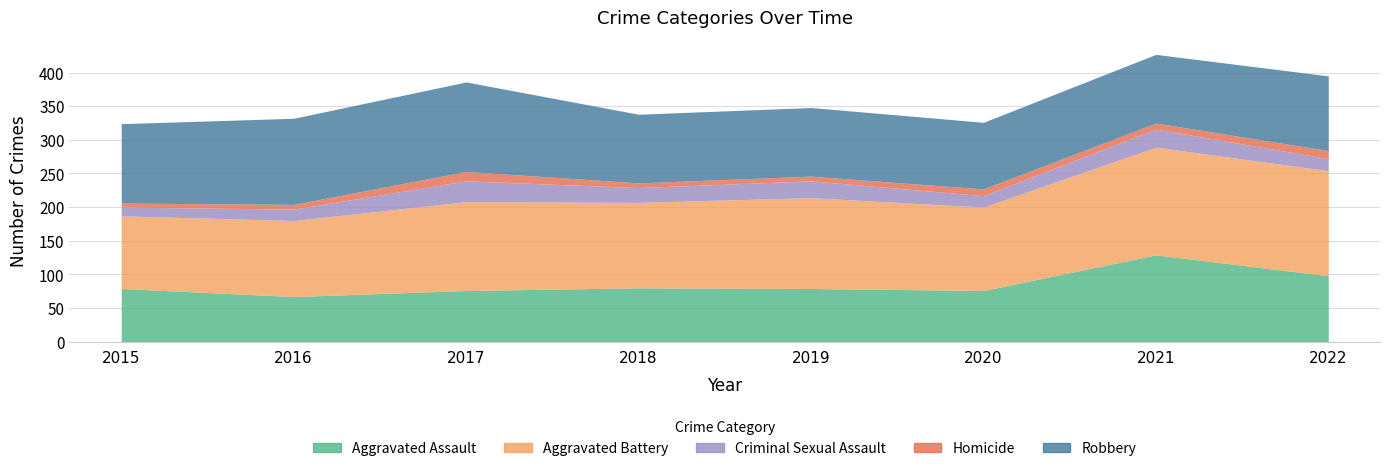

What are all the series names shown in the legend?

Aggravated Assault, Aggravated Battery, Criminal Sexual Assault, Homicide, Robbery